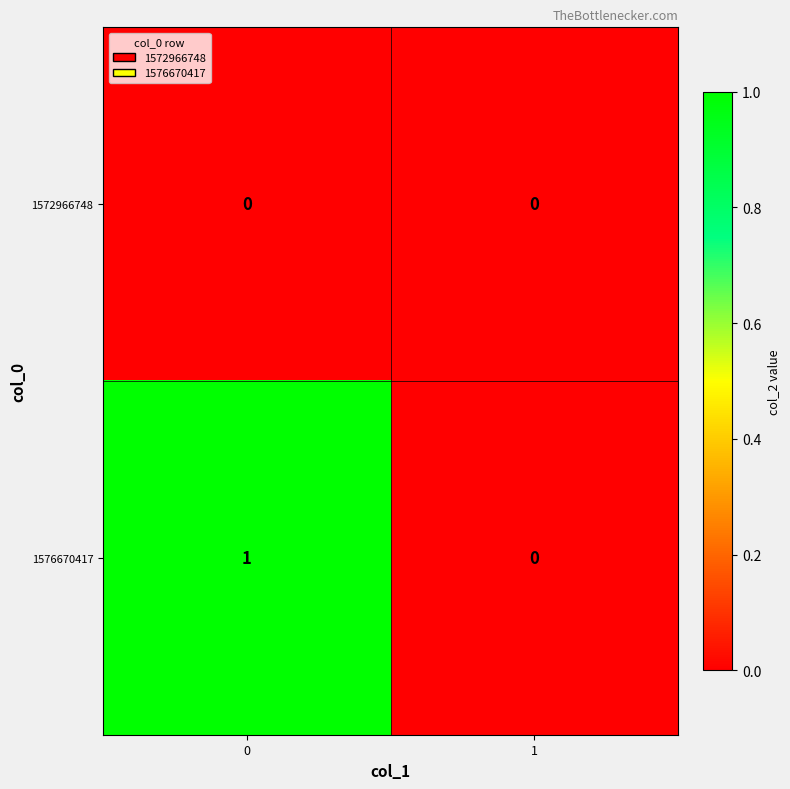

Which series has the largest range (max minus min)?

1576670417